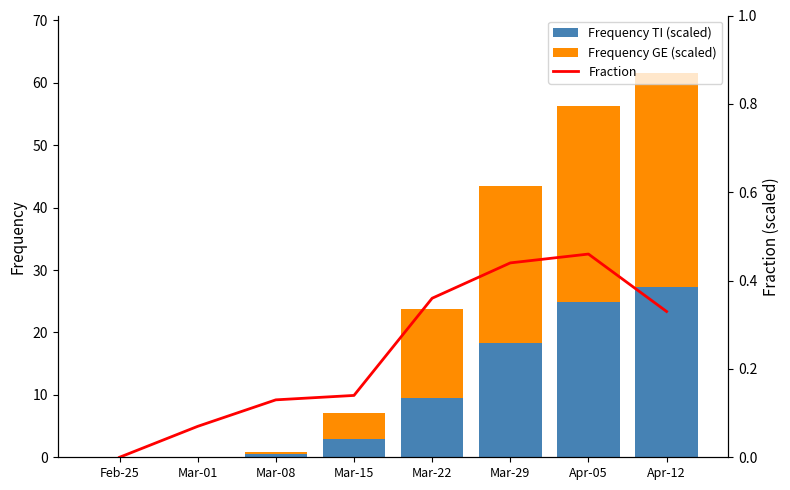

What is the value of the Fraction bar at the 6th from the left?

0.4